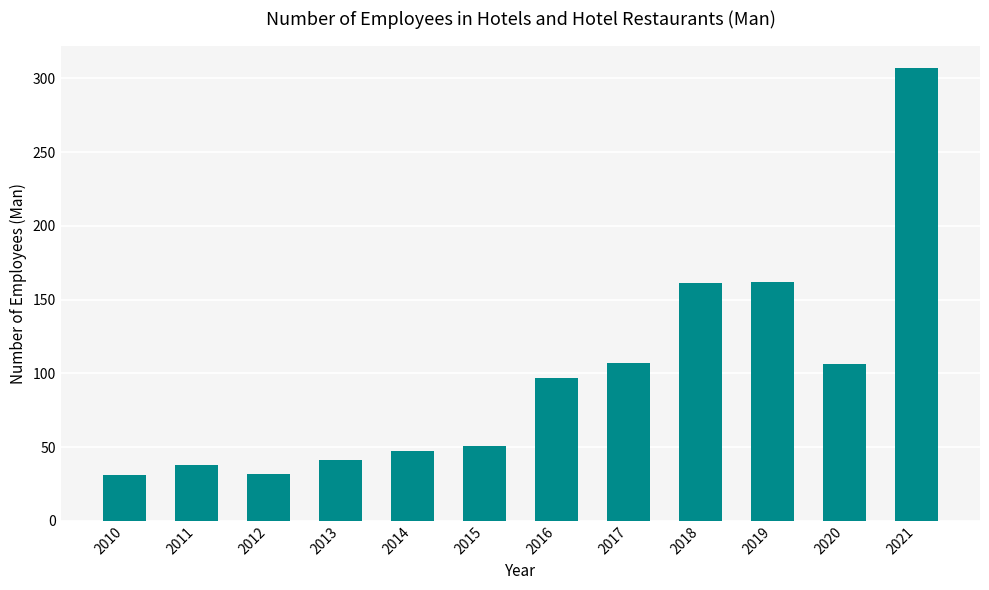

What is the change in value from 2013 to 2015?

+10